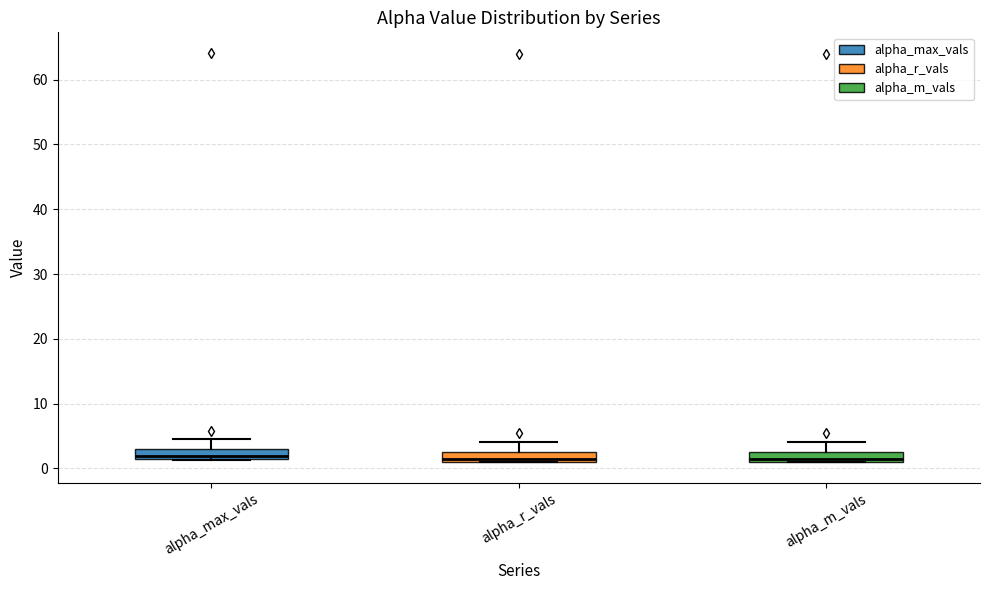

Where does the upper whisker of the box for alpha_m_vals end on the y-axis? The values are not printed on the chart, so give them approximately, as read against the axis.

4